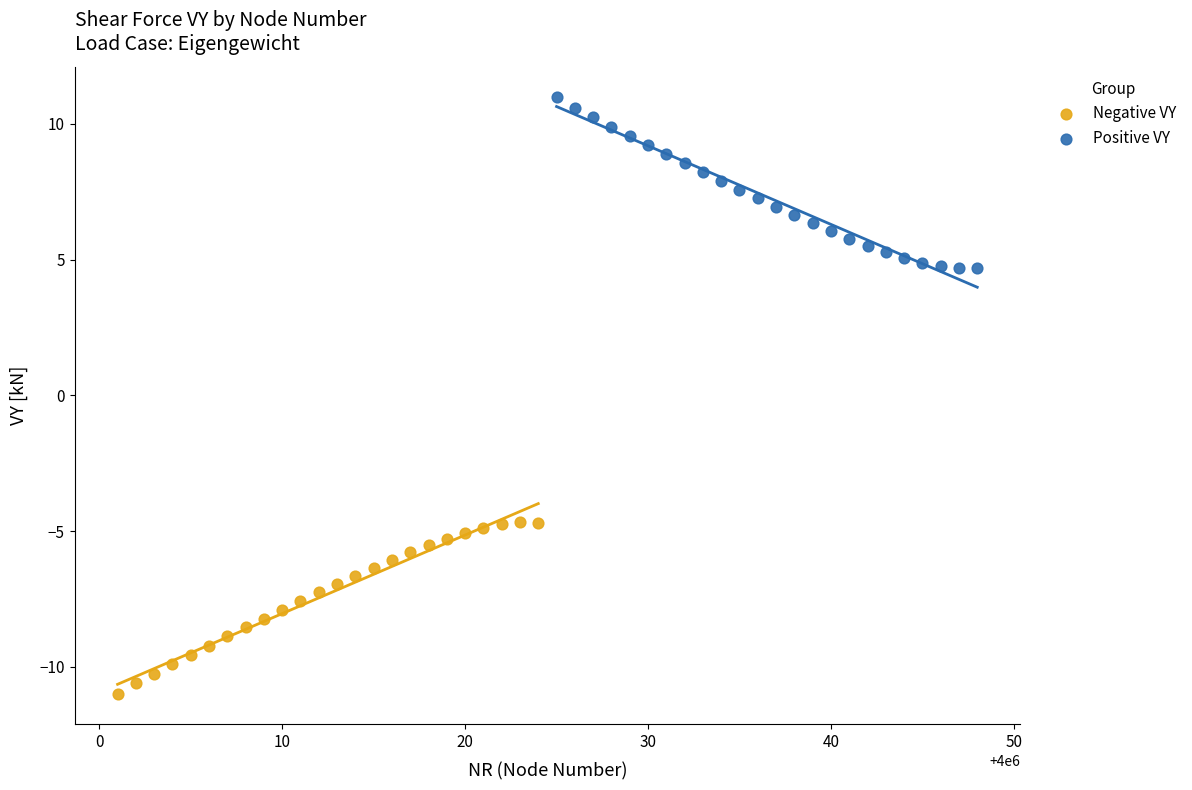

Which series reaches the maximum Y coordinate?

Positive VY